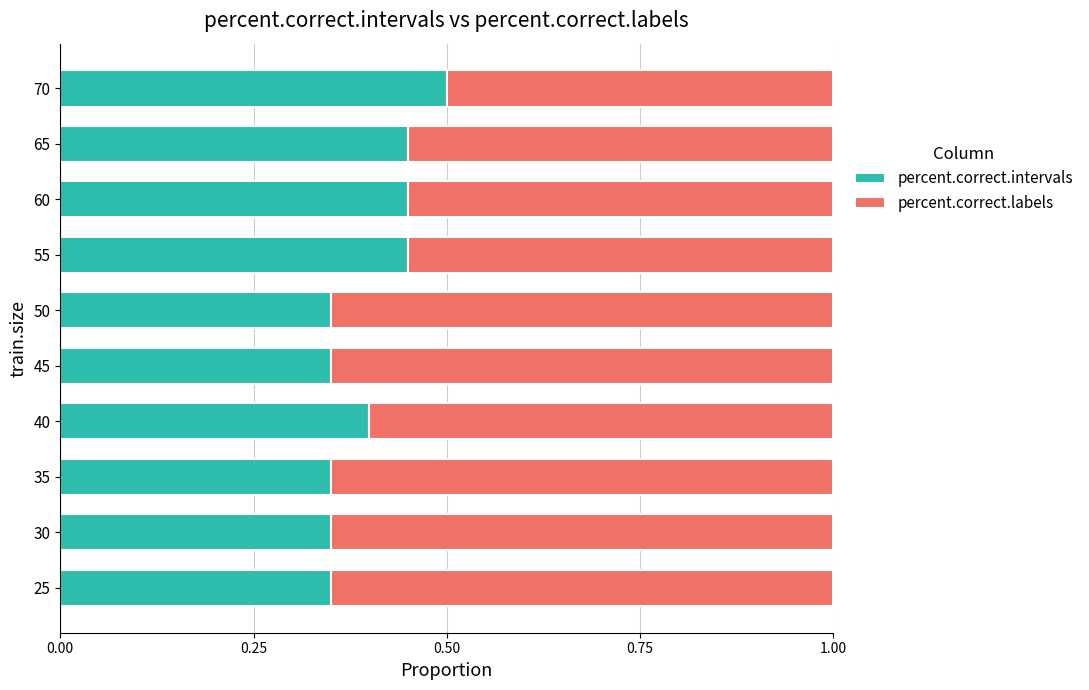

The value of percent.correct.intervals at 40 is 0.6. True or false?

False